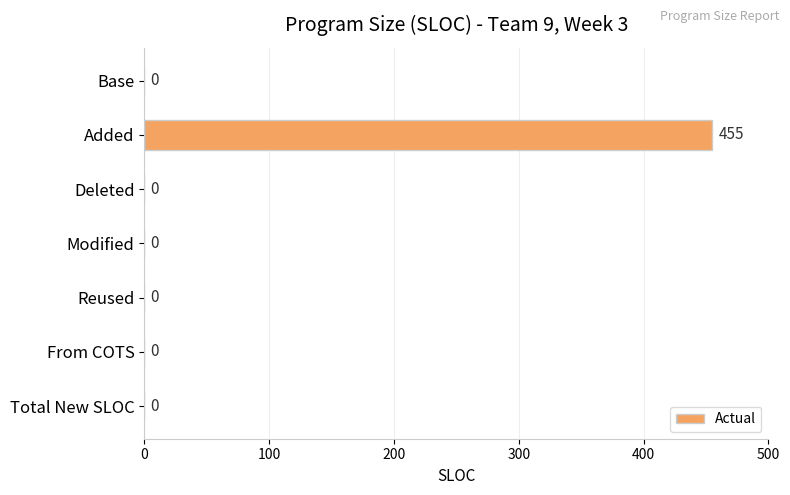

The chart shows a value of -142 at Modified. True or false?

False